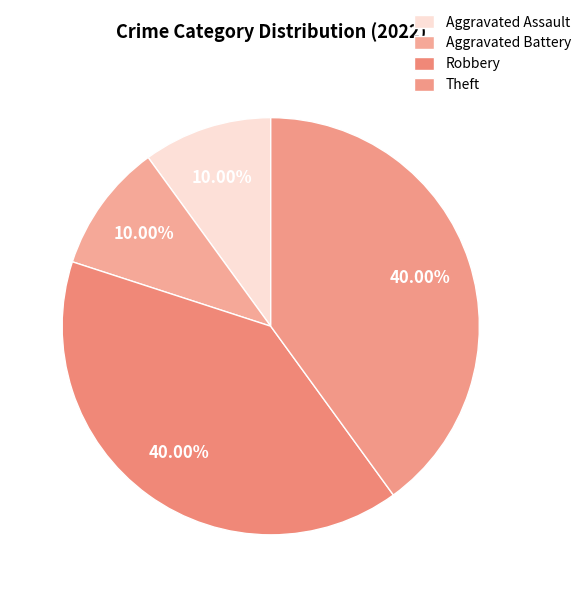

Between Robbery and Aggravated Assault, which is larger?

Robbery